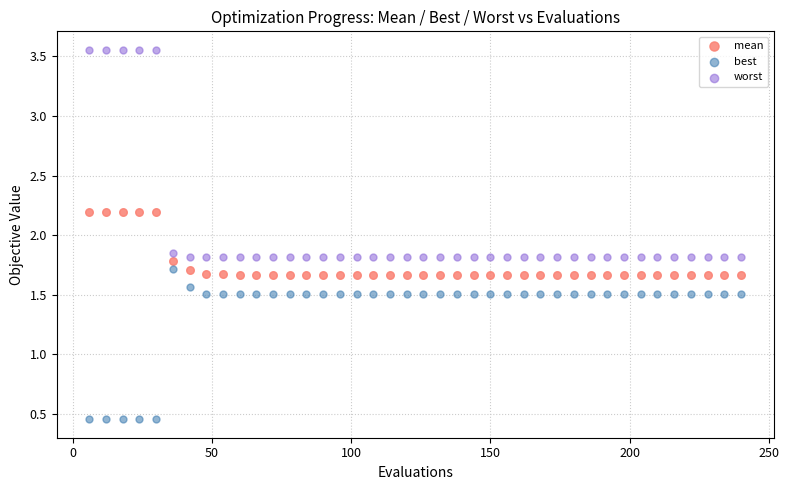

Which series reaches the maximum Y coordinate?

worst